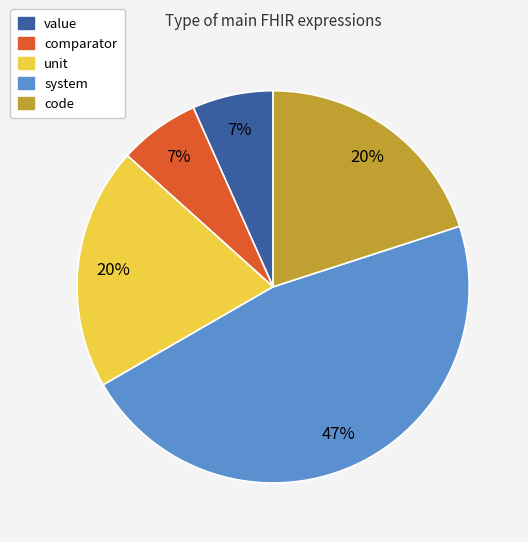

Which category has the biggest portion of the pie?

system